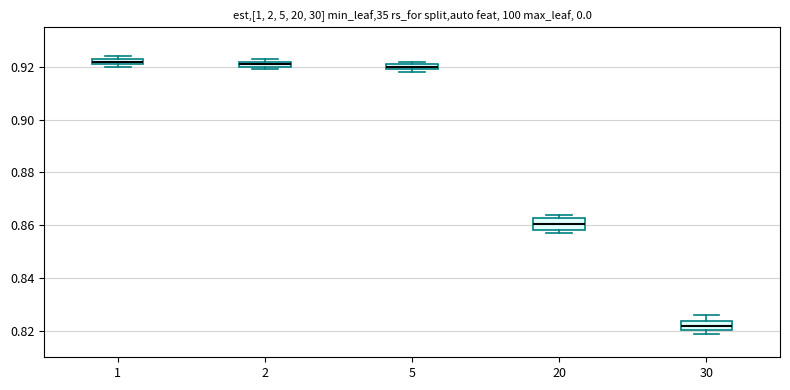

Where is the upper edge of the box at x = 5 on the y-axis? The values are not printed on the chart, so give them approximately, as read against the axis.

0.922